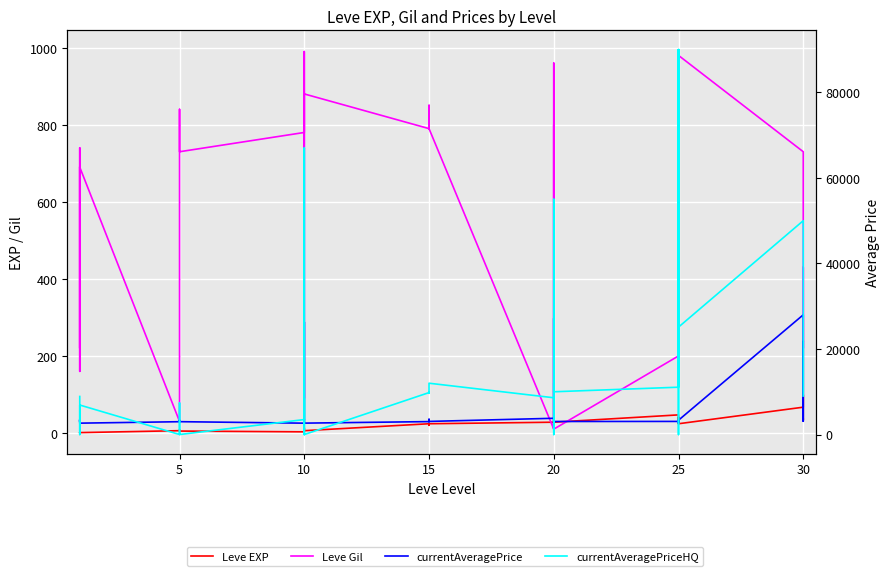

How many lines are shown in the chart?

4